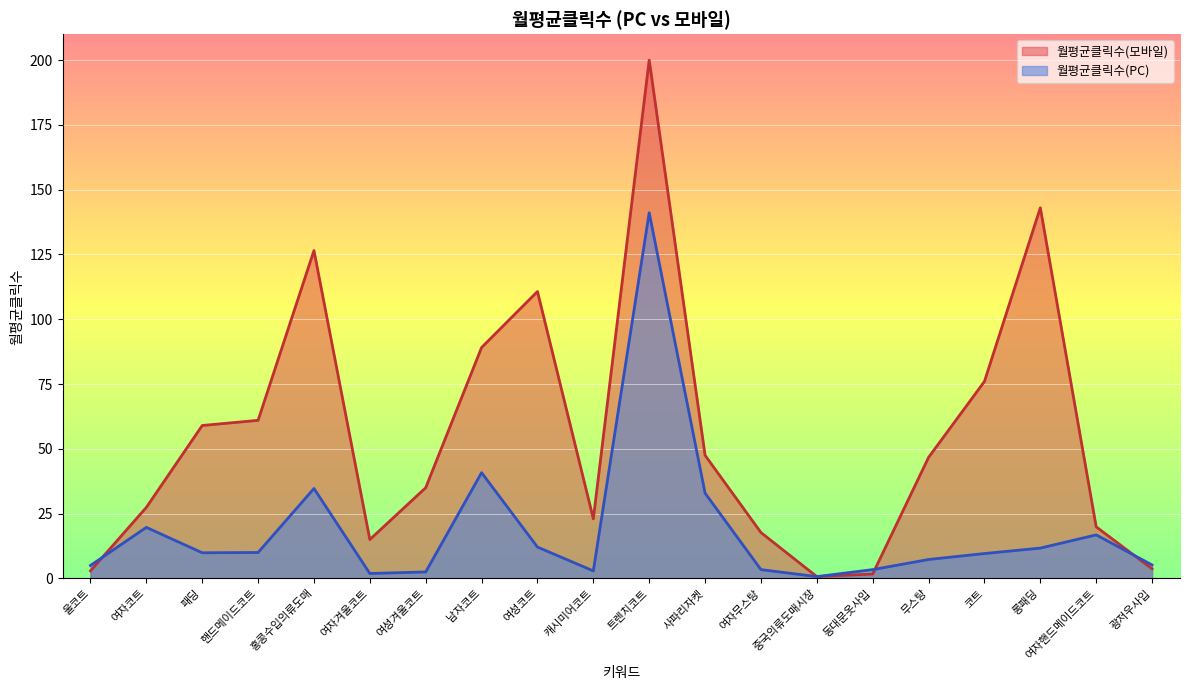

How many points are higher than both their immediate neighbors (excluding endpoints)?

5